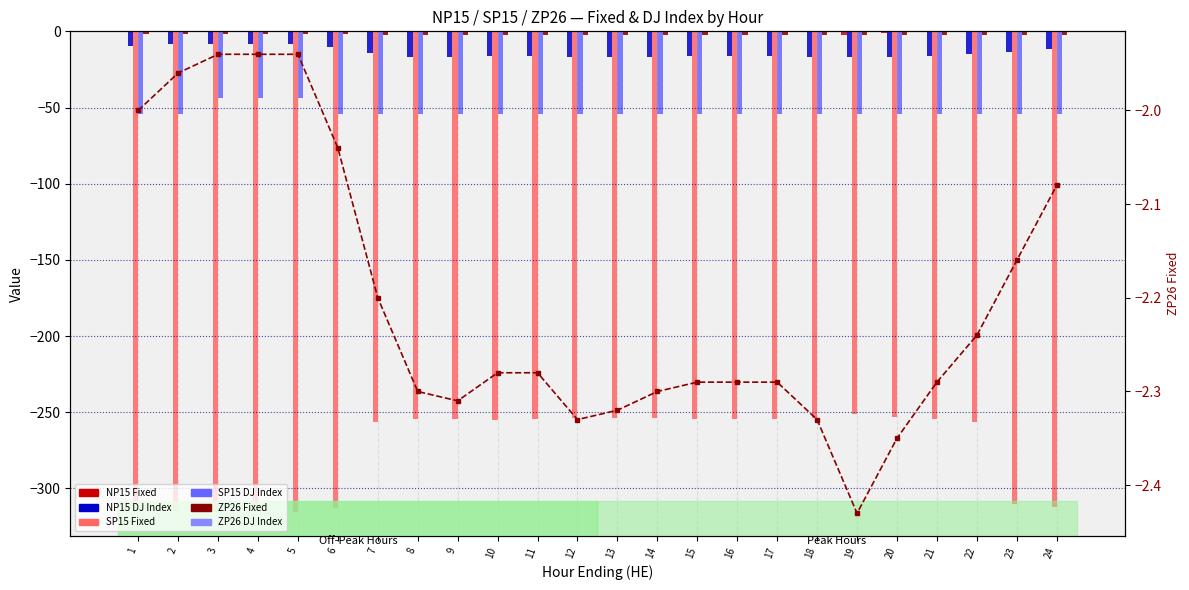

Reading left to right, list all the values displayed in this chart.

NP15 Fixed: 0.0	0.0	0.0	0.0	0.0	0.0	0.0	0.0	-0.0	0.0	0.0	-0.2	-0.1	0.0	0.0	0.0	0.0	-0.6	-2.7	-0.9	0.0	0.0	0.0	0.0
NP15 DJ Index: -9.4	-8.4	-8.1	-8.0	-8.2	-10.5	-14.3	-16.6	-17.0	-16.1	-16.1	-17.0	-17.0	-16.8	-16.5	-16.4	-16.4	-17.0	-17.0	-17.0	-16.4	-15.1	-13.3	-11.3
SP15 Fixed: -314.6	-315.4	-315.2	-315.5	-315.6	-313.1	-256.6	-254.4	-254.4	-255.2	-254.8	-253.6	-253.9	-254.0	-254.7	-254.5	-254.4	-253.6	-251.4	-253.4	-254.5	-256.5	-310.4	-311.9
SP15 DJ Index: -54.0	-54.0	-44.0	-44.0	-44.0	-54.0	-54.0	-54.0	-54.0	-54.0	-54.0	-54.0	-54.0	-54.0	-54.0	-54.0	-54.0	-54.0	-54.0	-54.0	-54.0	-54.0	-54.0	-54.0
ZP26 Fixed: -2.0	-2.0	-1.9	-1.9	-1.9	-2.0	-2.2	-2.3	-2.3	-2.3	-2.3	-2.3	-2.3	-2.3	-2.3	-2.3	-2.3	-2.3	-2.4	-2.4	-2.3	-2.2	-2.2	-2.1